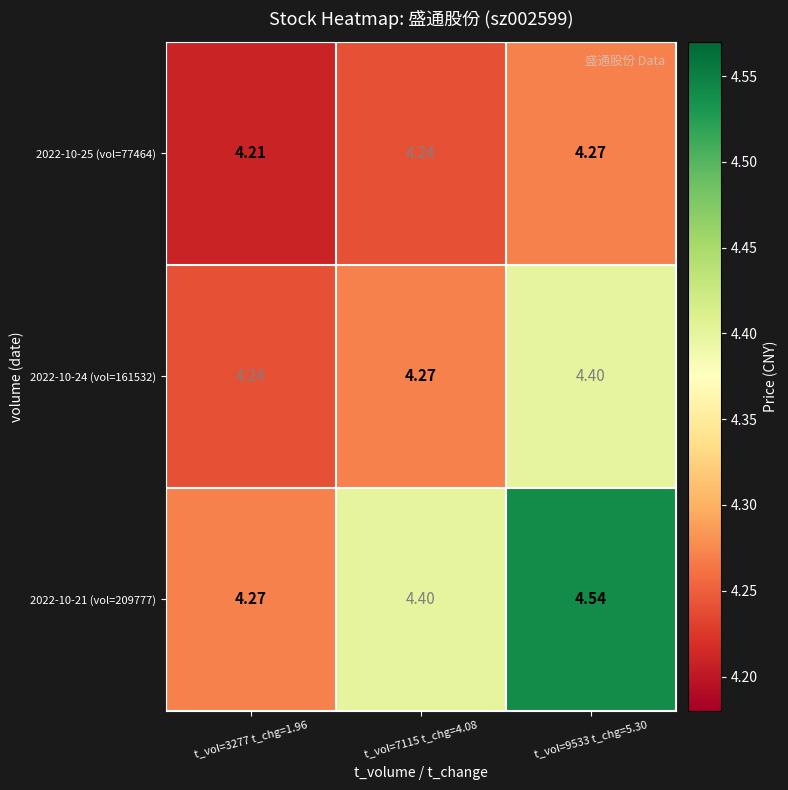

At which category is the sum across all series the highest?

t_vol=9533 t_chg=5.30